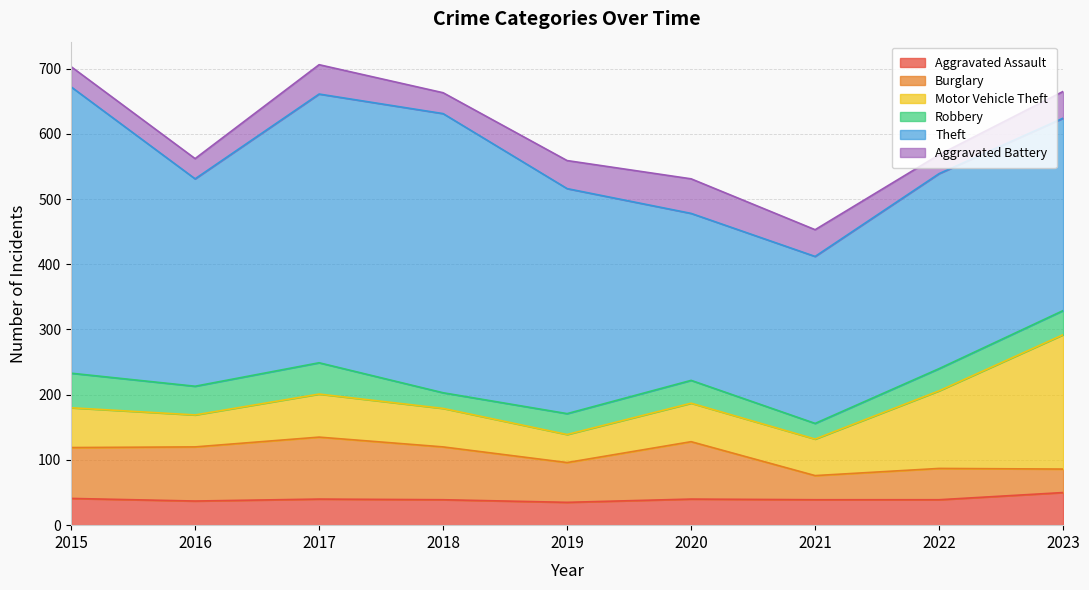

Does the chart have visible grid lines?

Yes